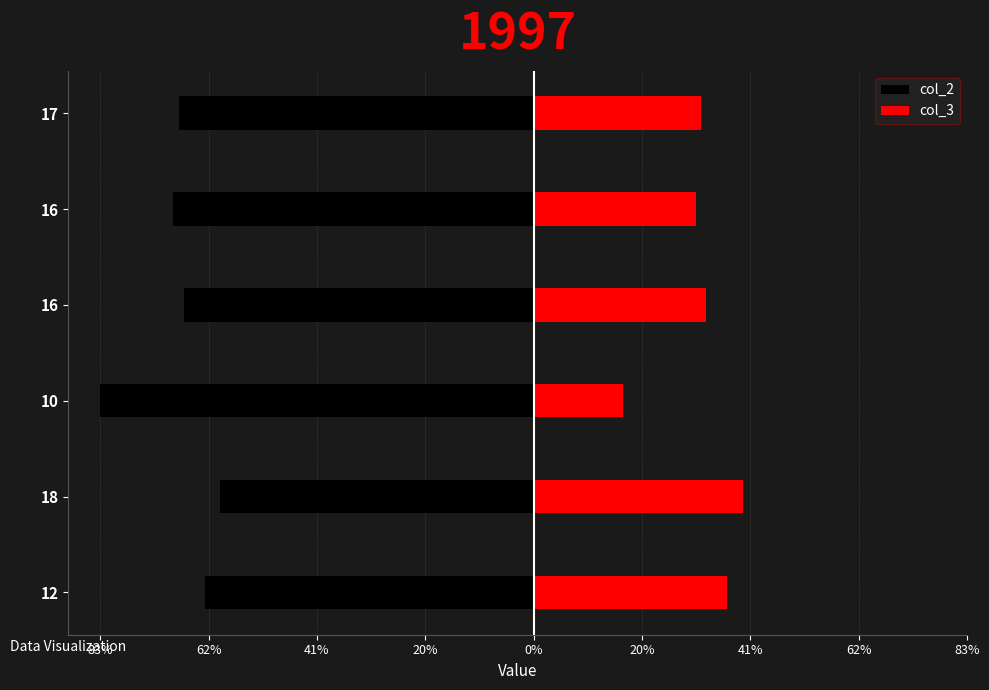

What is the approximate value of col_3 at 16, to the nearest 10?

30